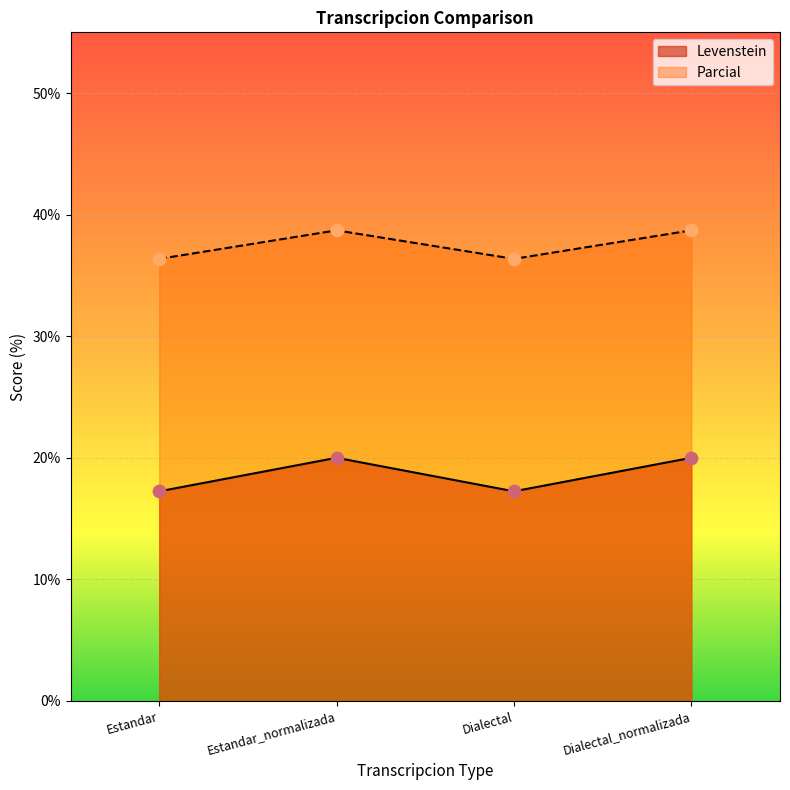

Which series has the largest Y range (max minus min)?

Levenstein